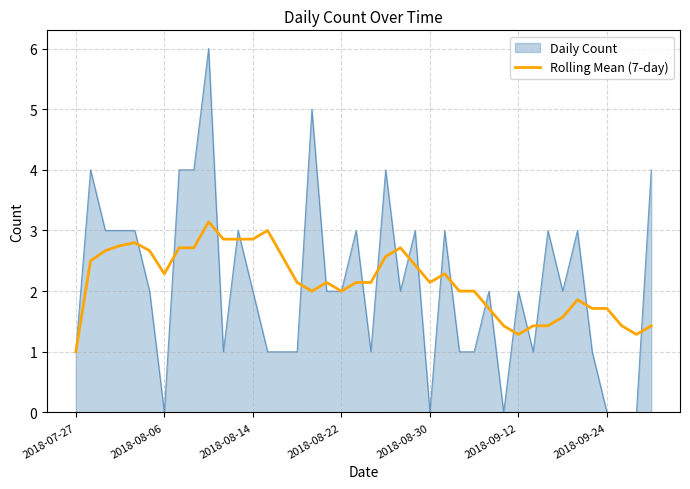

What is the maximum value for Daily Count?

6.0